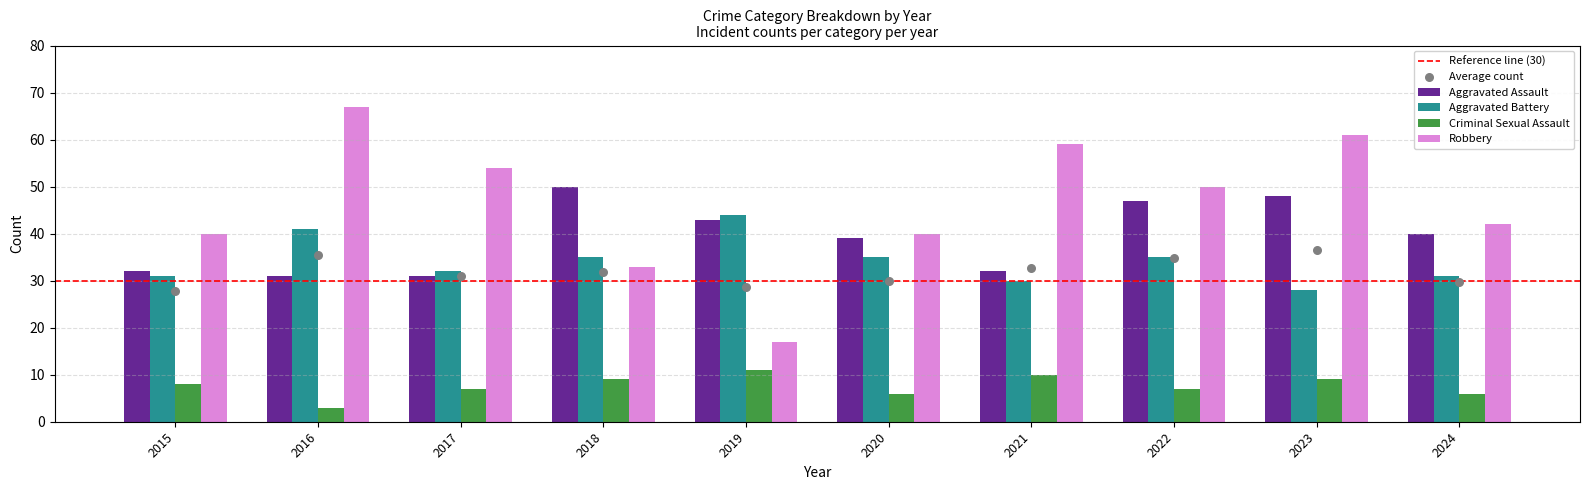

Which series reaches the maximum Y coordinate?

Robbery